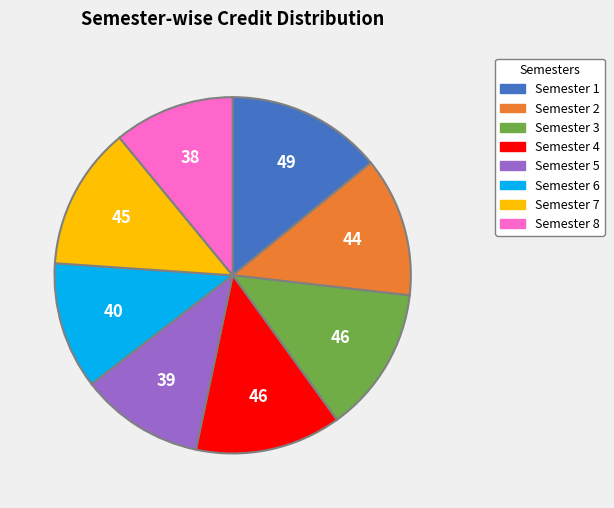

Which slice is the largest?

Semester 1